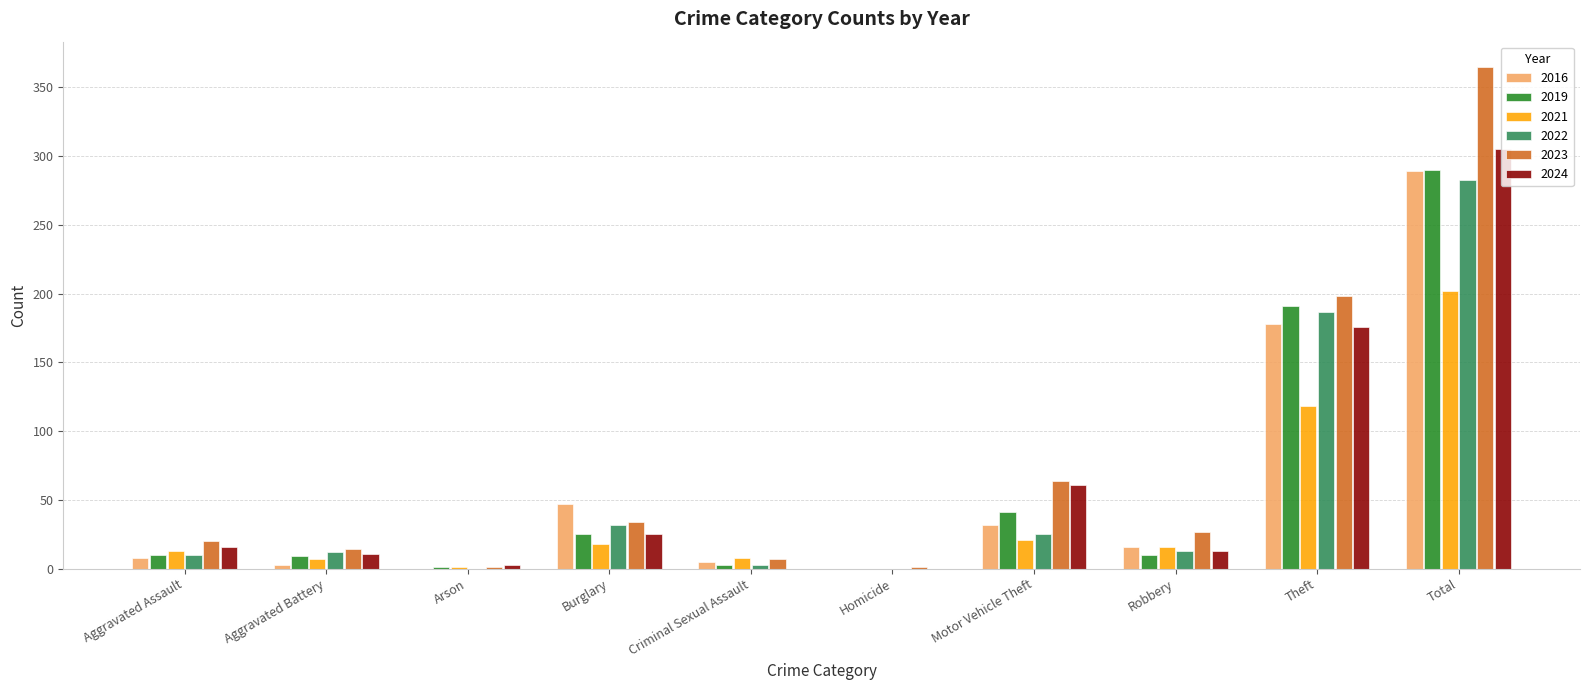

What is the spread (max minus min) of values at Aggravated Battery?

11